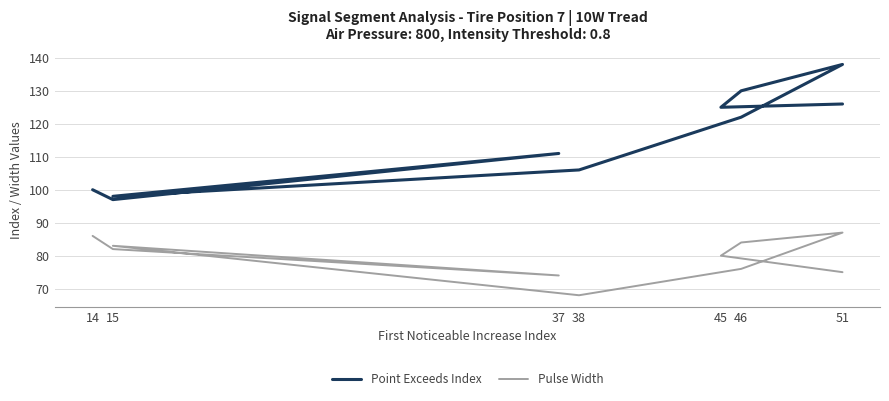

Is it true that Pulse Width equals 25 at 15?

False